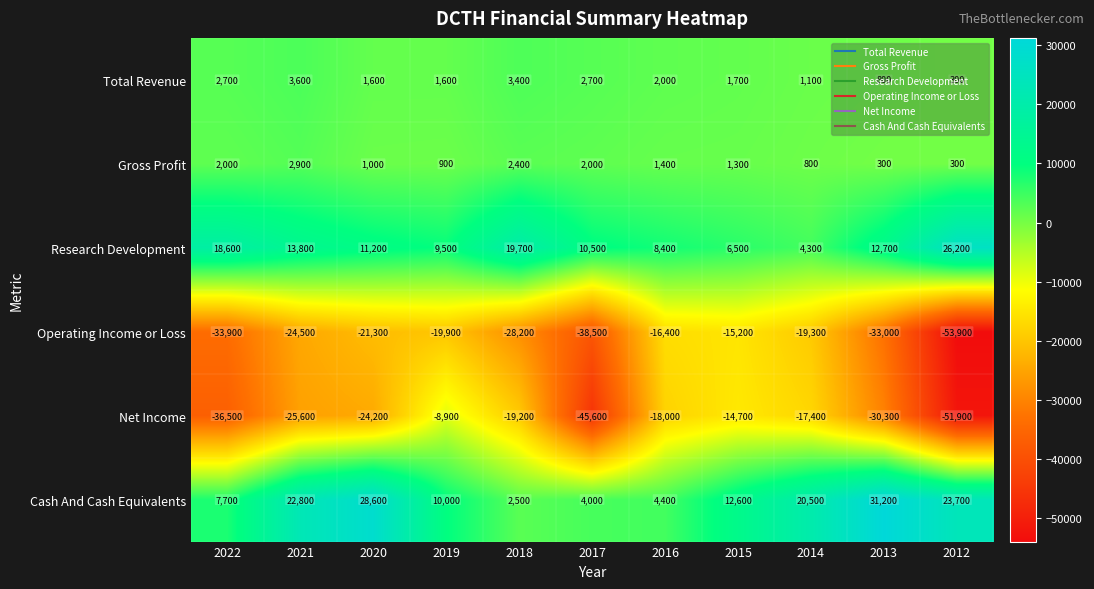

Which series has the largest range (max minus min)?

Net Income